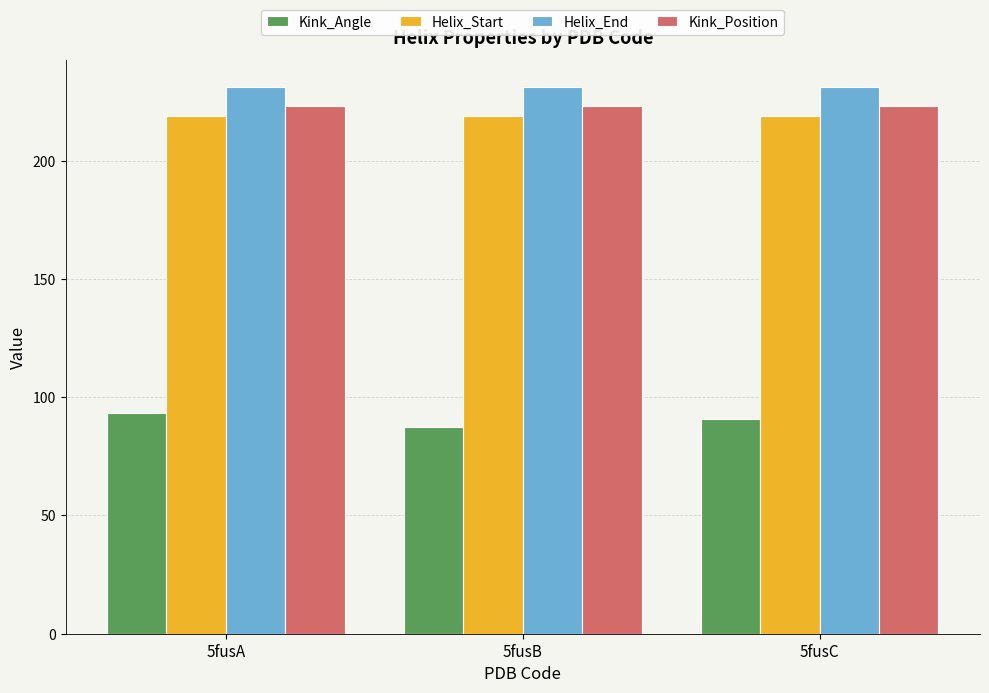

True or false: Helix_End has a value of 140.1 at 5fusC.

False